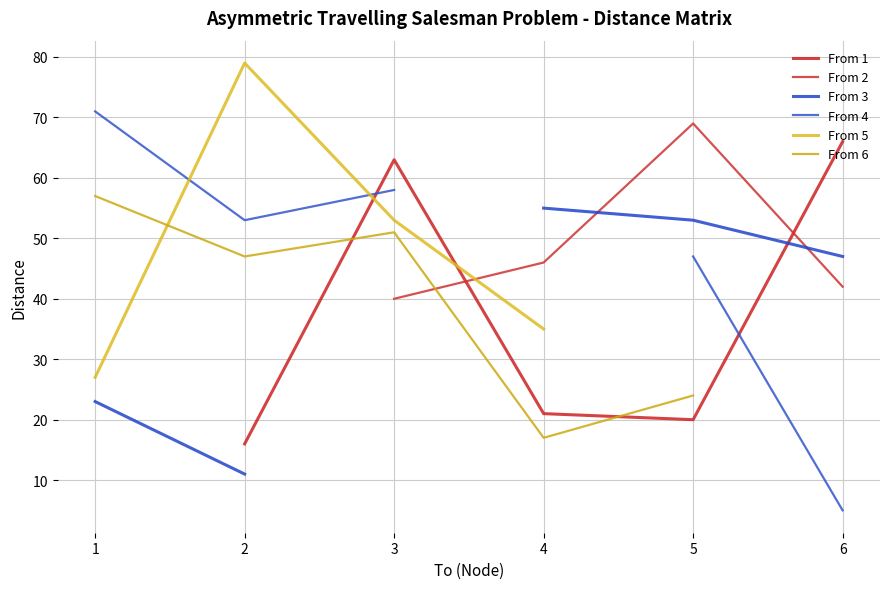

Is it true that From 2 equals 69.0 at 5?

True